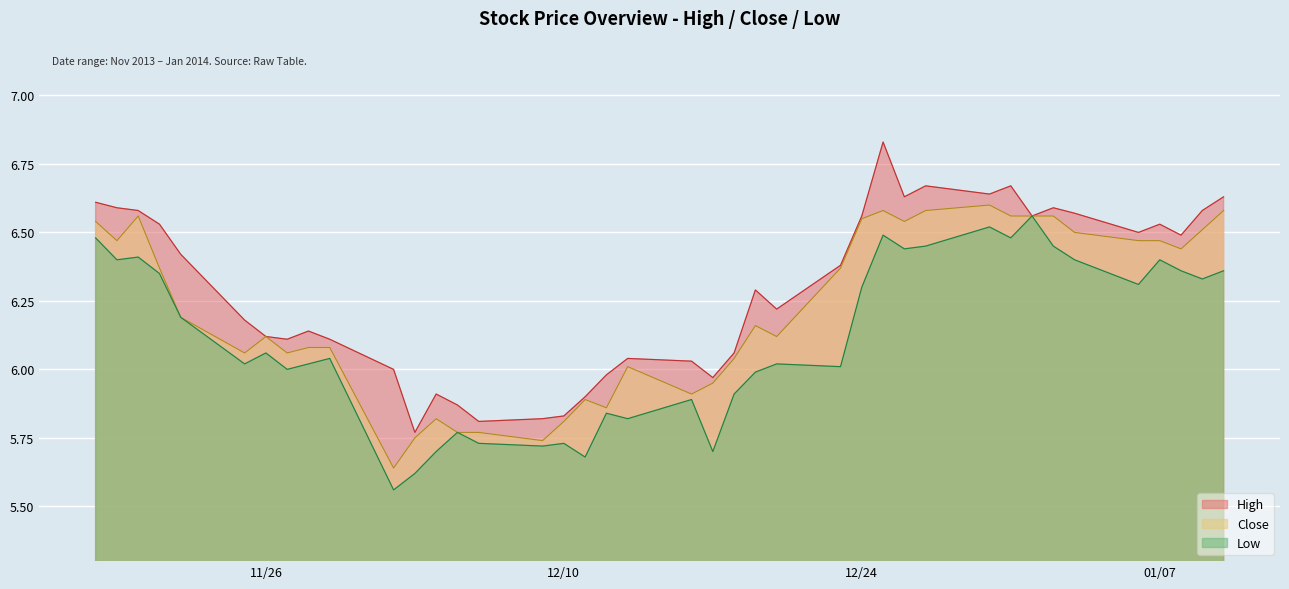

Rank the series at 2014-01-08 from lowest to highest value.

Low, Close, High